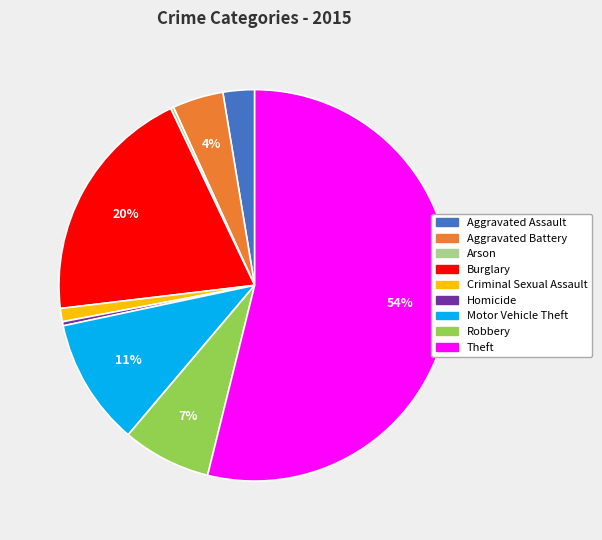

To the nearest percent, what is the average slice percentage?

11%